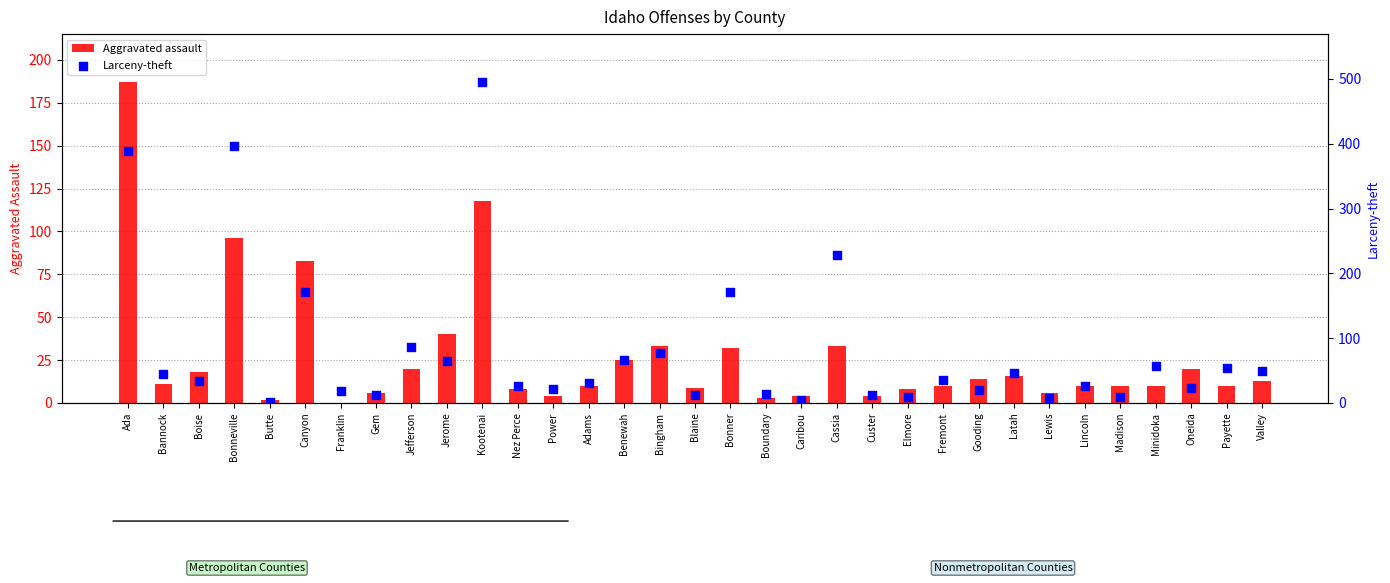

What is the total value across all series at Adams?

41